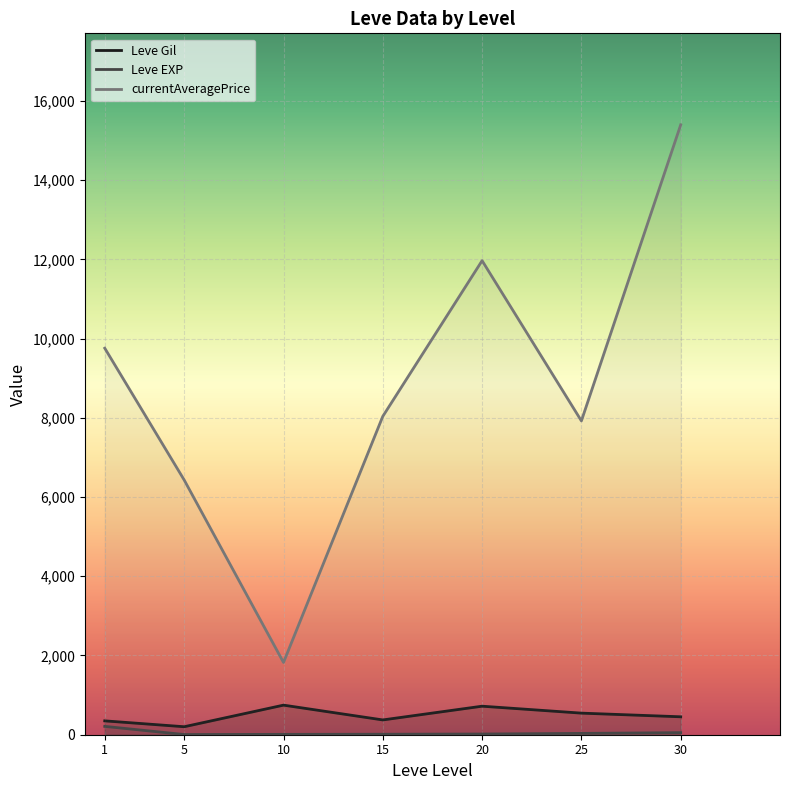

Is it true that Leve Gil equals 1110.7 at 10?

False